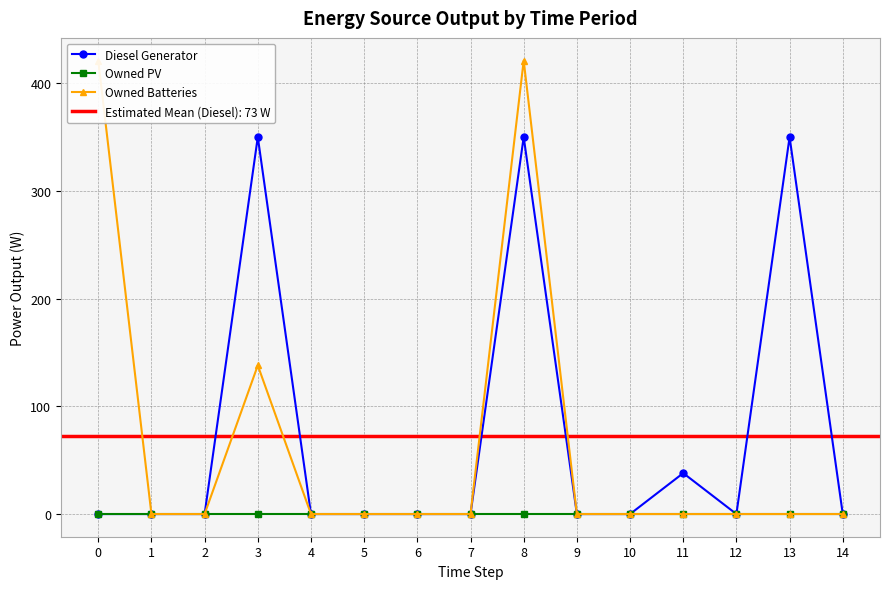

List the series in order of their peak value, lowest first.

Owned PV, Diesel Generator, Owned Batteries